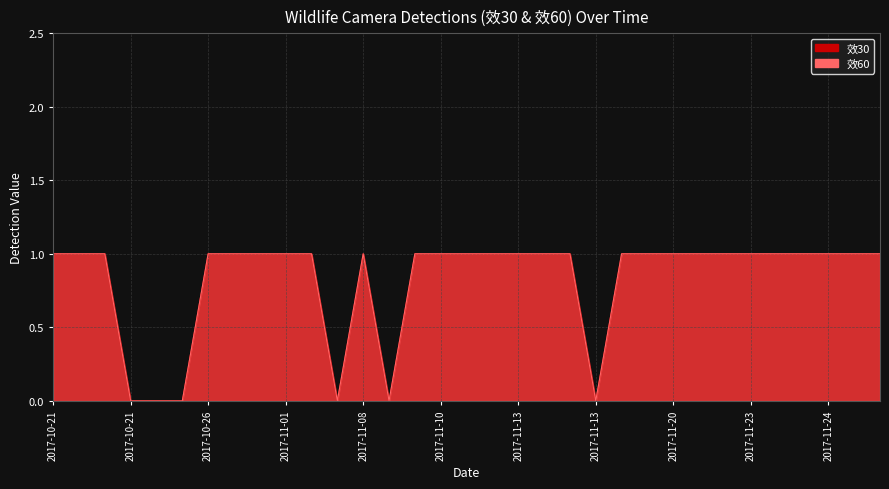

How many lines are shown in the chart?

2